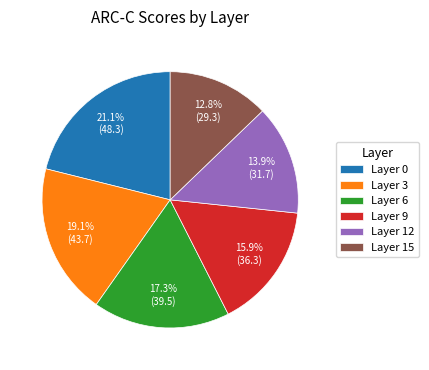

Rank the categories by value from highest to lowest.

Layer 0, Layer 3, Layer 6, Layer 9, Layer 12, Layer 15